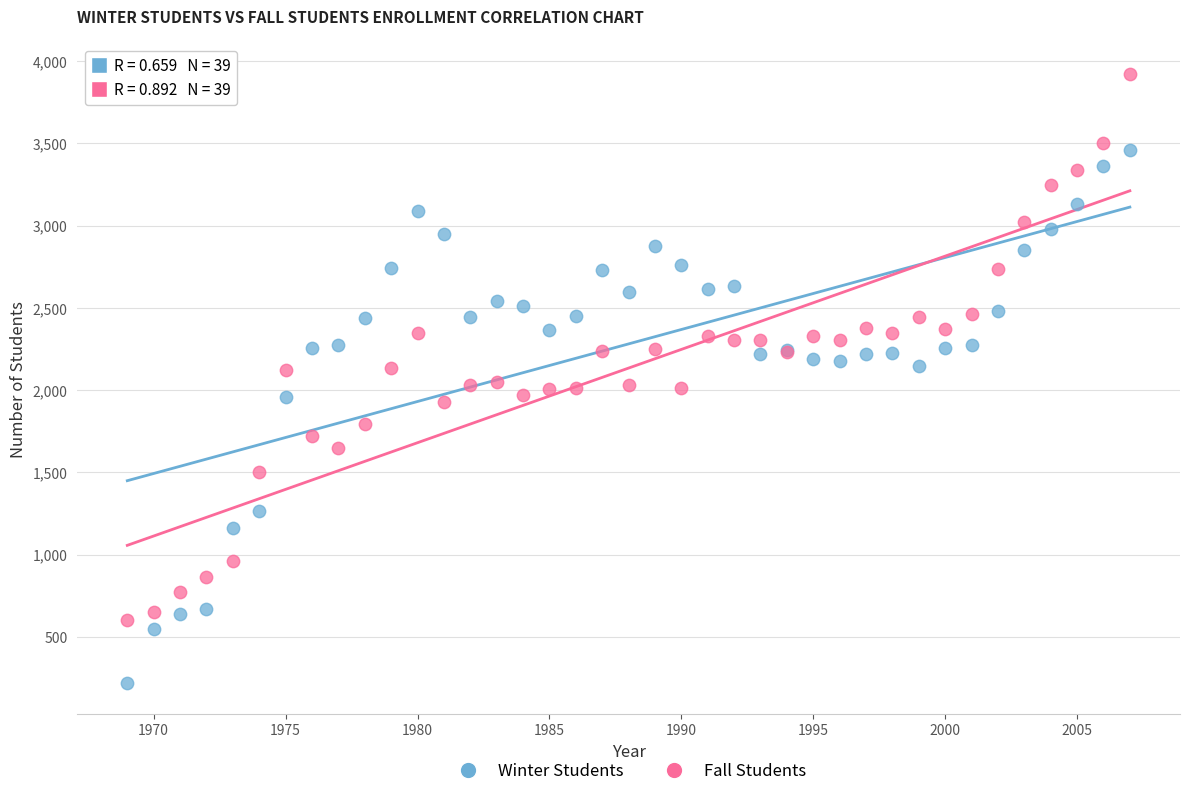

In the Winter Students series, what Y value is closest to 1837?

1960